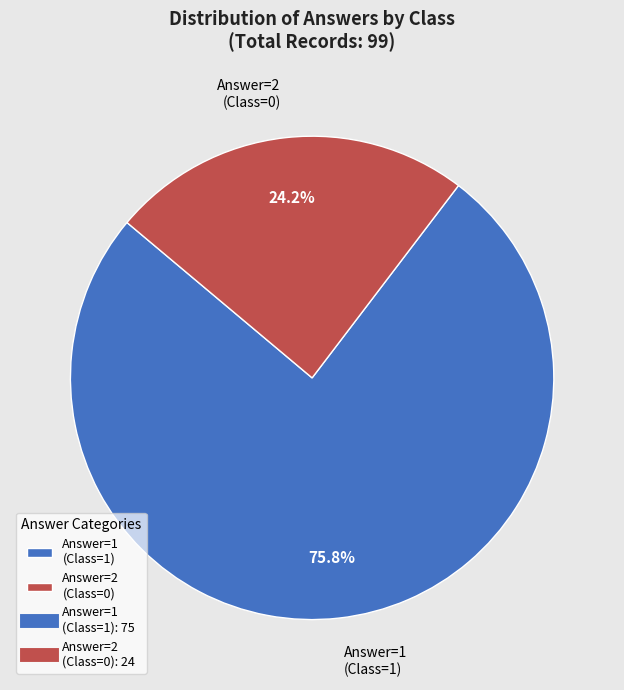

Which category has the smallest portion of the pie?

Answer=2 (Class=0)